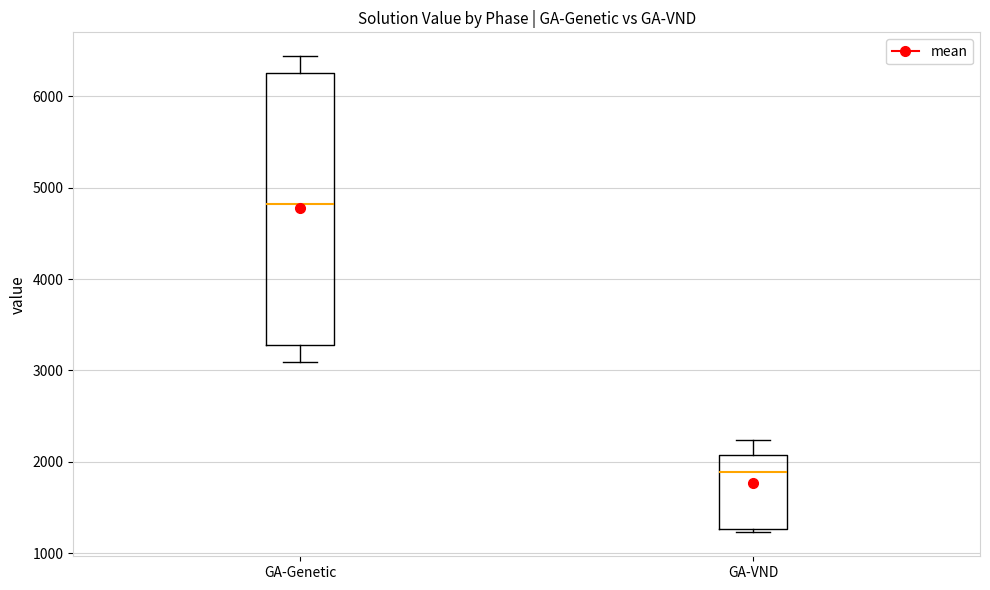

Where is the lower edge of the box for GA-Genetic on the y-axis? The values are not printed on the chart, so give them approximately, as read against the axis.

3300